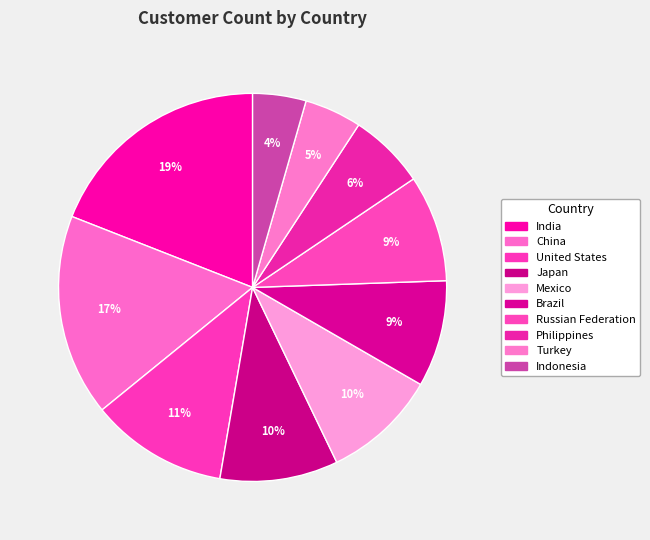

Count the number of slices in the pie.

10